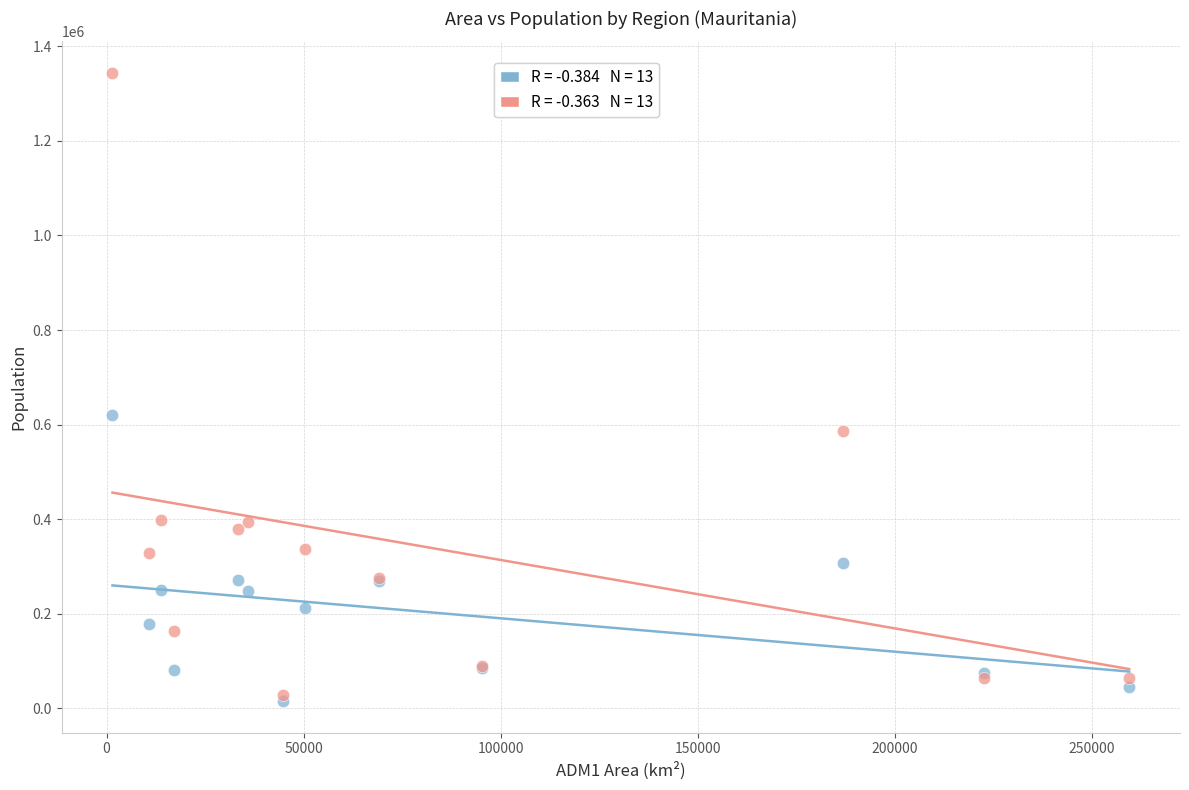

Across all series, what Y value is closest to 679597?

619780.4